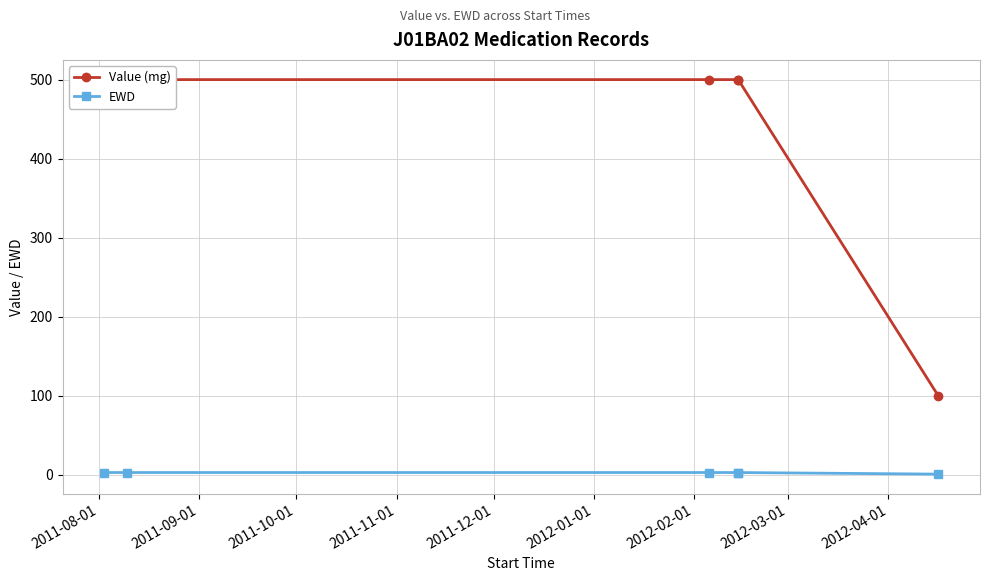

Reading right to left, extract all data points from this chart.

Value (mg): 100	500	500	500	500	500
EWD: 1	3	3	3	3	3